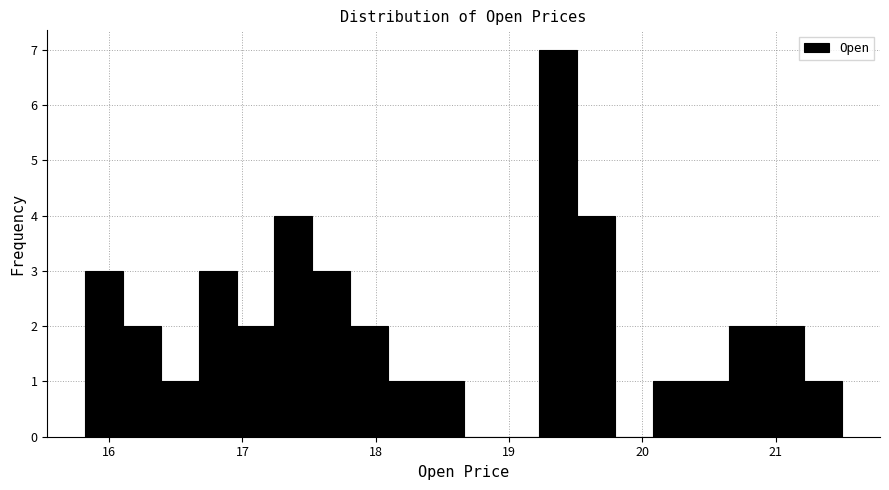

Read against the x-axis, roughly where is the centre of the tallest bar?

19.4